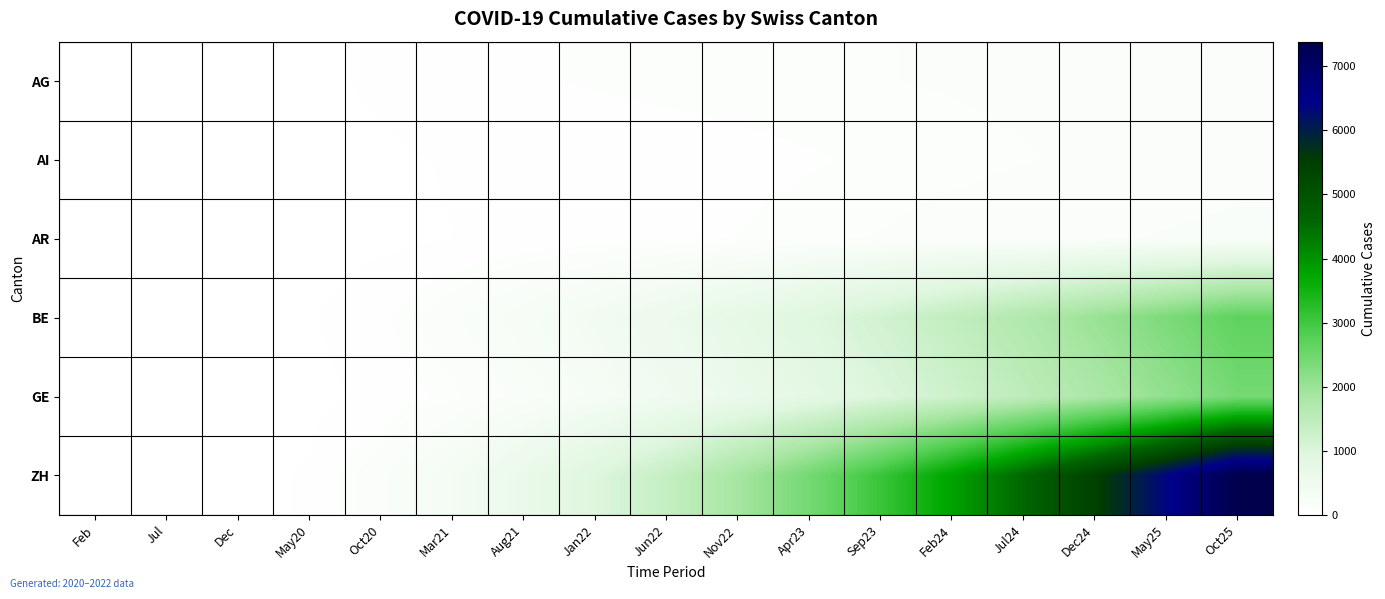

What is the spread (max minus min) of values at Jul24?

4450